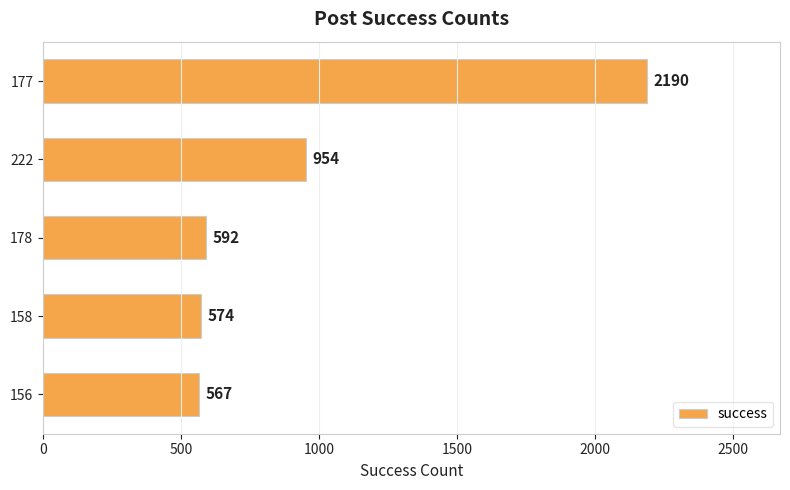

Rank the categories by value from lowest to highest.

156, 158, 178, 222, 177